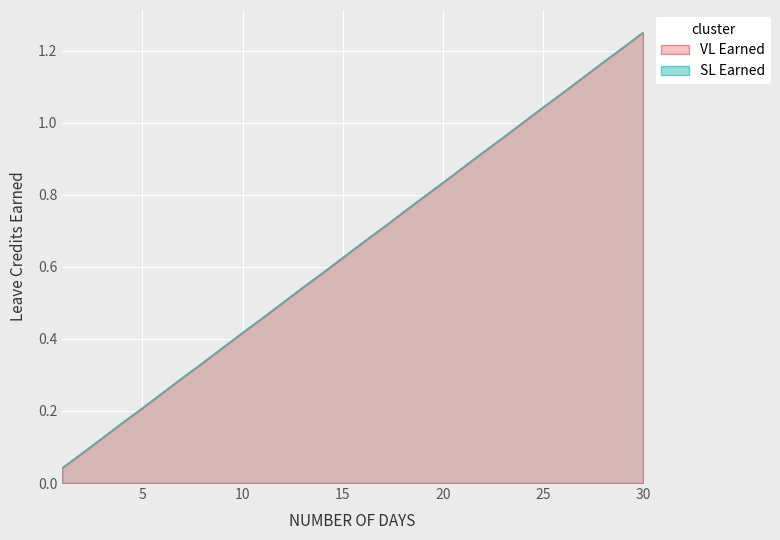

Rank the series by their maximum value, from highest to lowest.

VL Earned, SL Earned